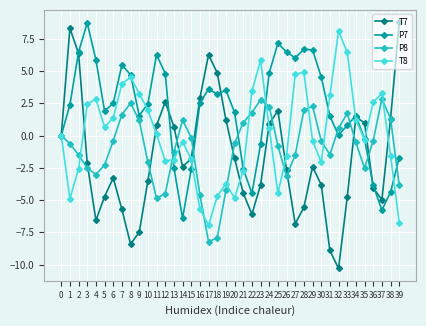

Between 24 and 31, which series saw the biggest shift?

T7